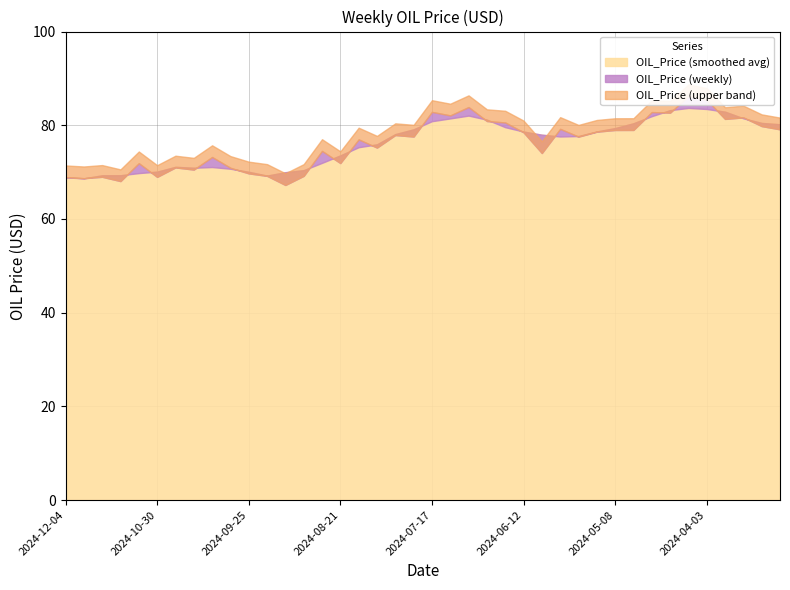

True or false: the data has more than 1 interior local peaks.

True